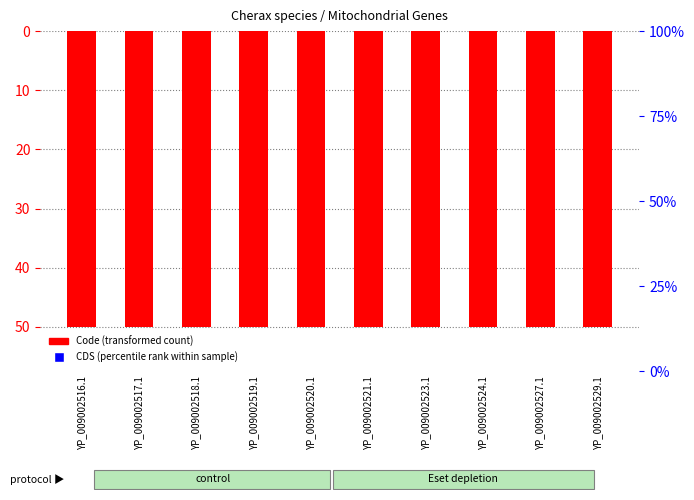

At which category is the sum across all series the highest?

YP_009002516.1